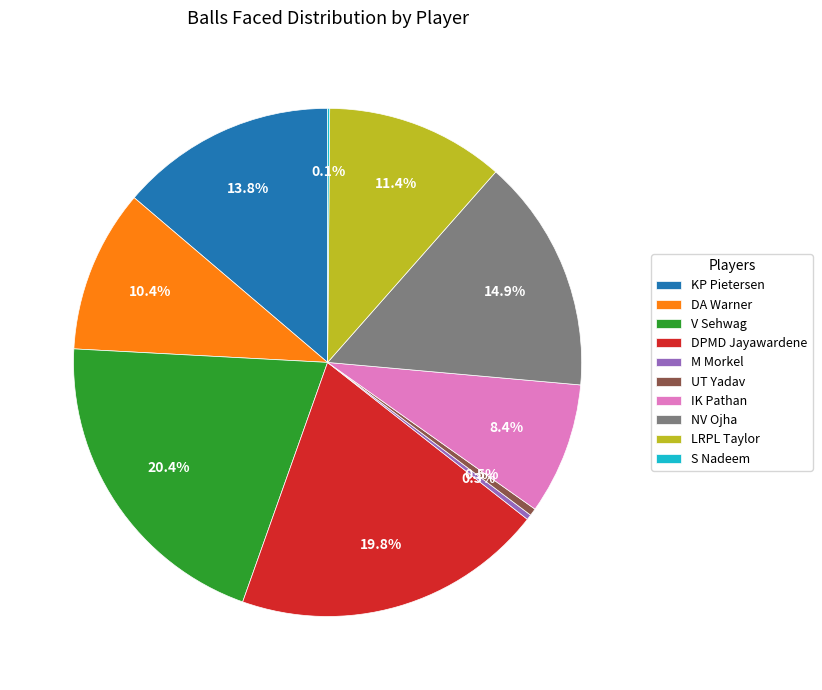

What is the total percentage of NV Ojha and IK Pathan?

23.3%